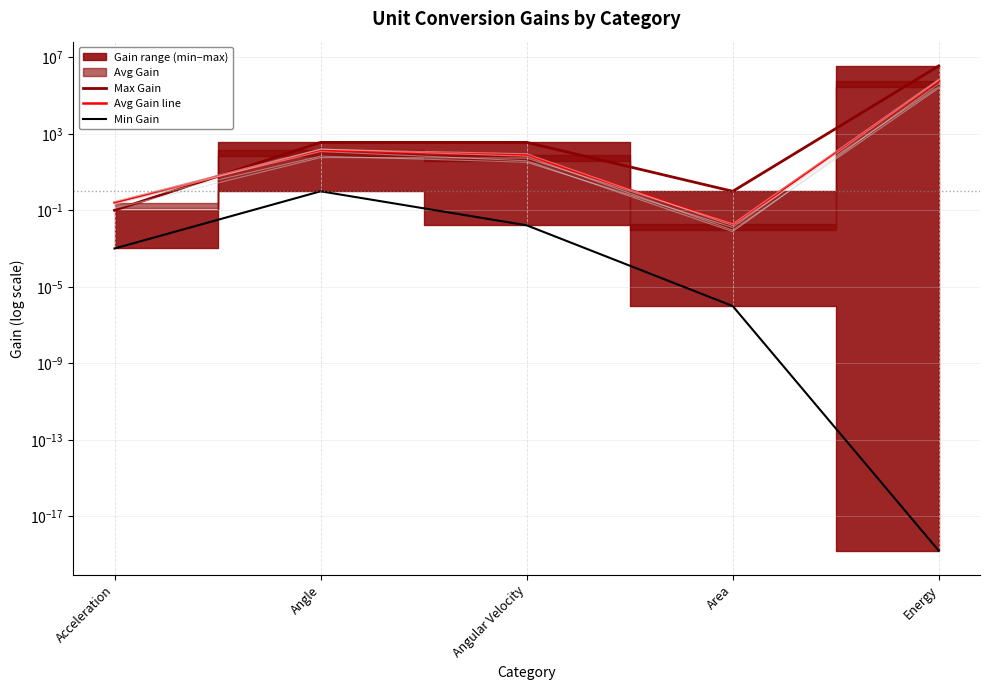

Reading left to right, transcribe all the data shown in this chart.

Max Gain: 0.1	360.0	360.0	1.0	3600000.0
Avg Gain line: 0.3	139.1	79.2	0.0	601176.0
Min Gain: 0.0	1.0	0.0	0.0	0.0